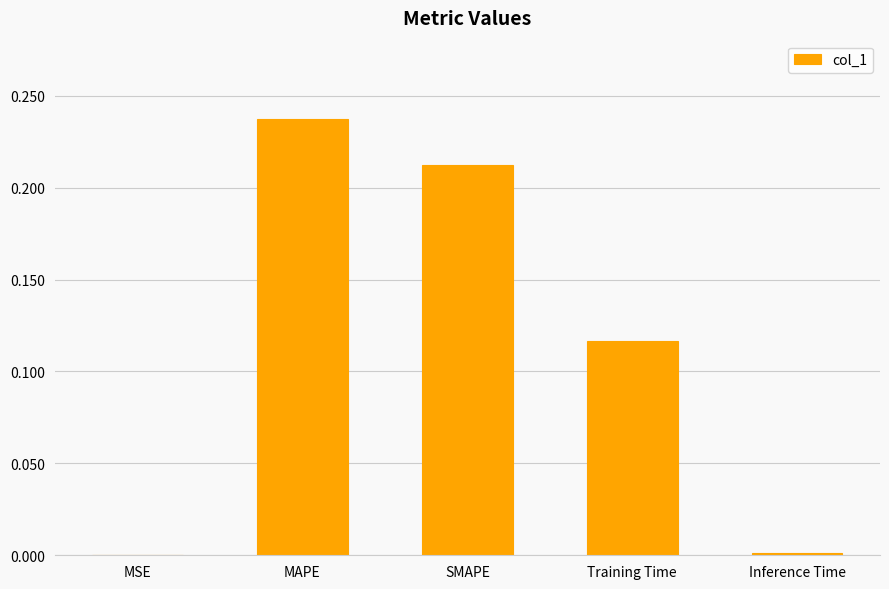

What is the sum of all values?

0.6